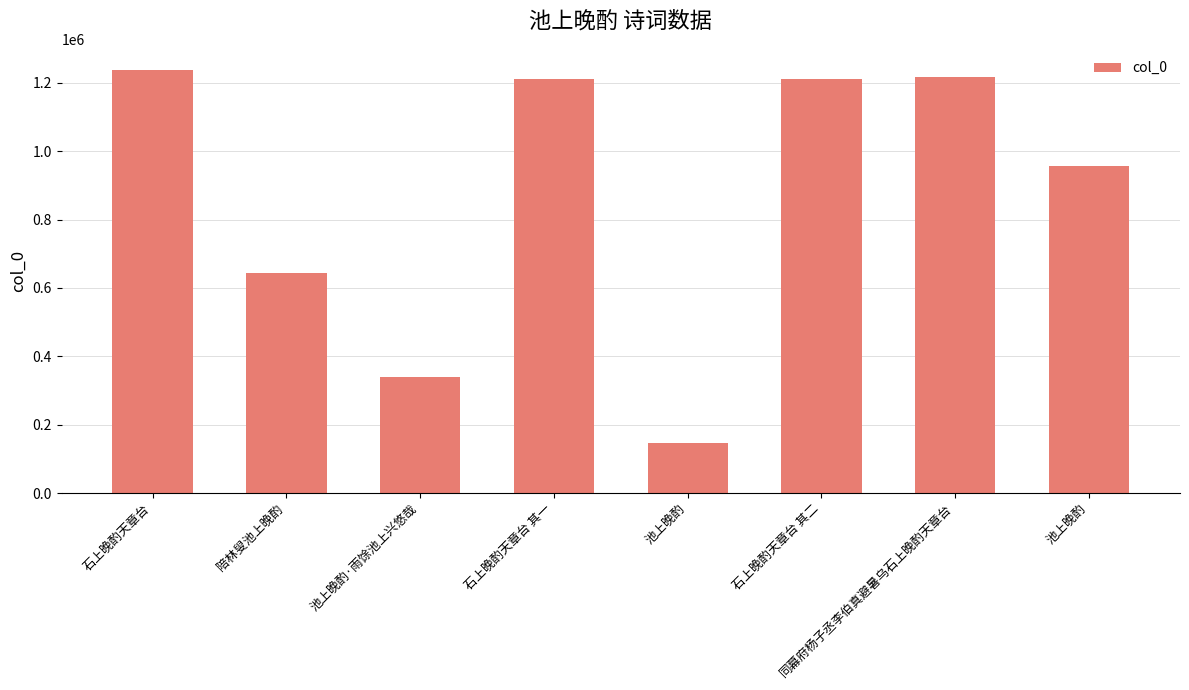

Does the chart contain any negative values?

No